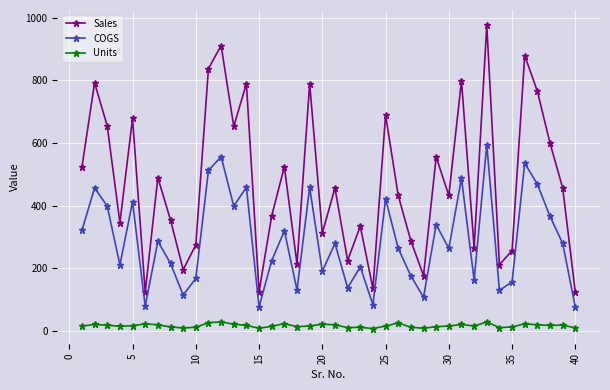

At how many categories does at least one series exceed 372?

22